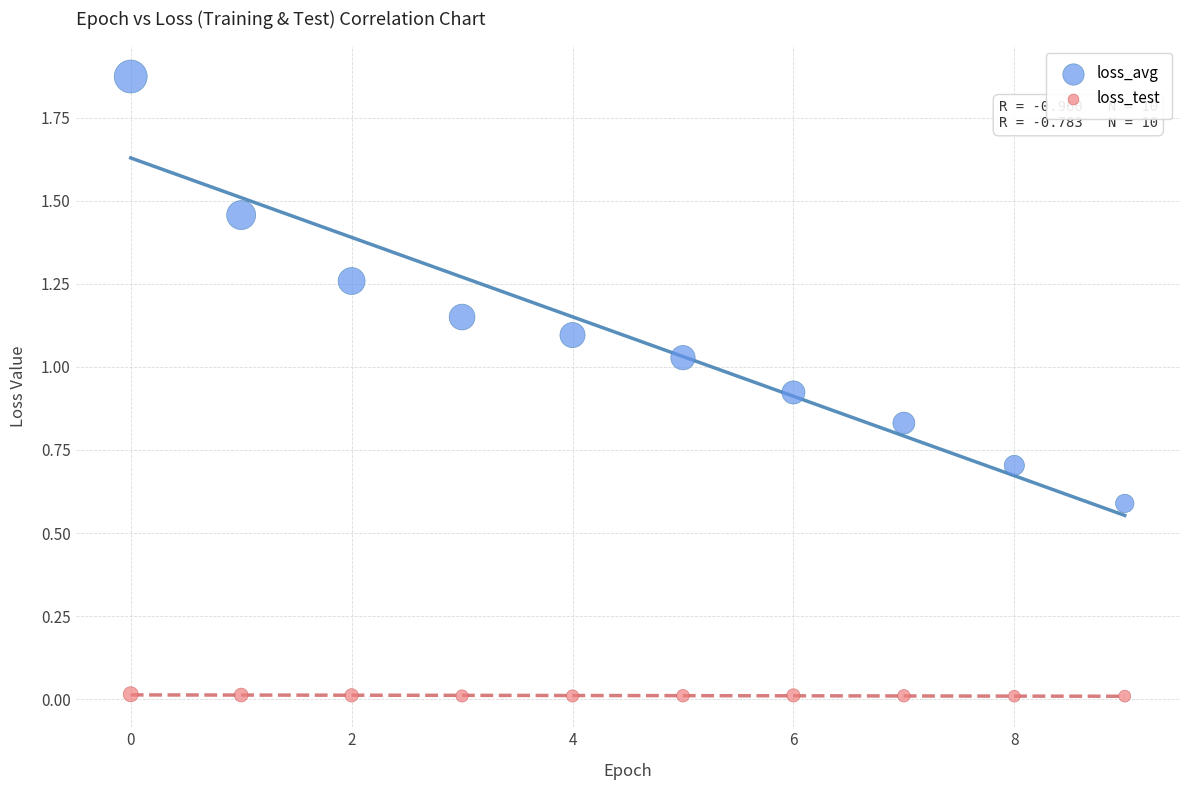

Which series has the widest spread of Y values?

loss_avg